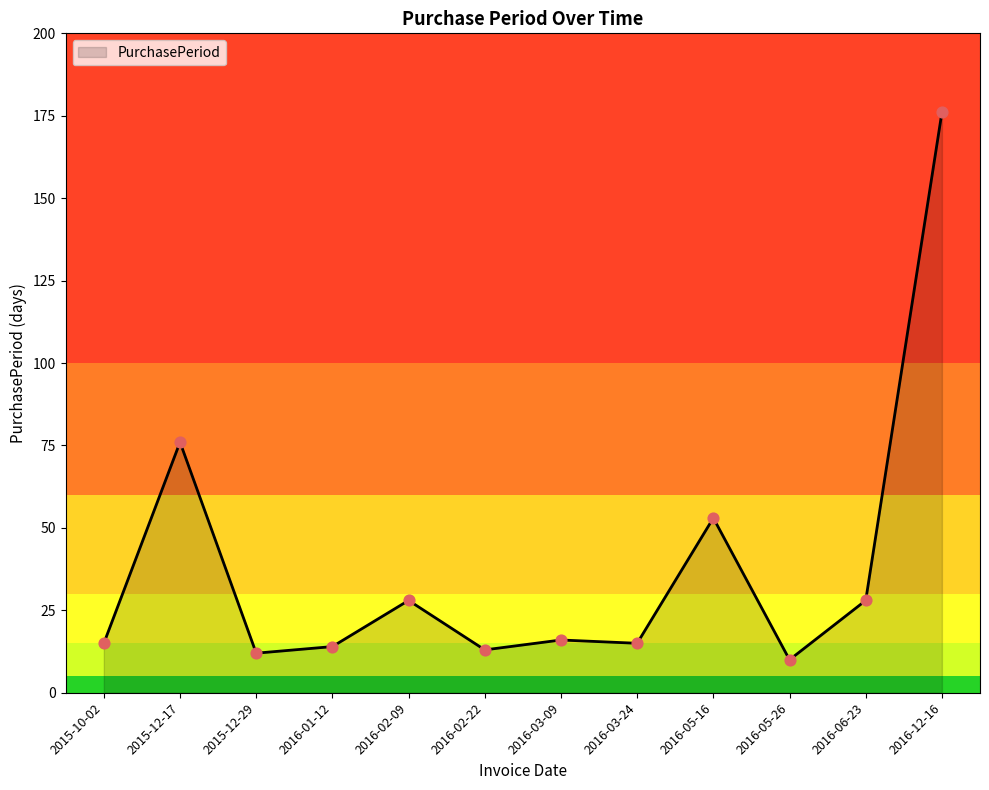

What is the change in value from 2015-12-17 to 2016-03-09?

-60